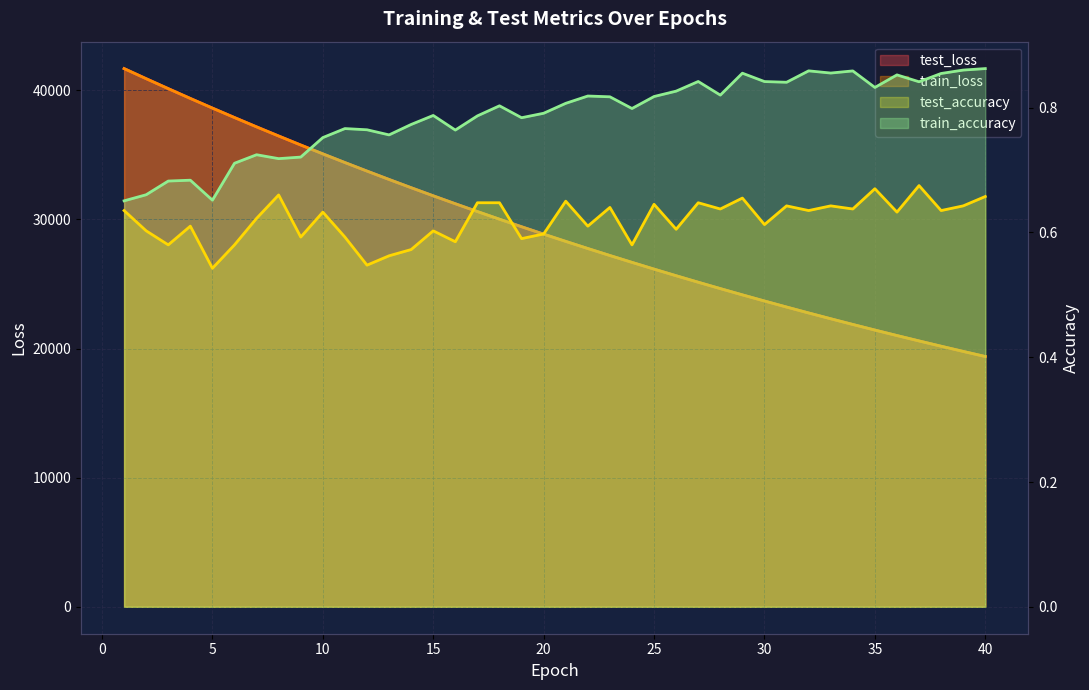

What value does the train_accuracy series have at 1?

0.7